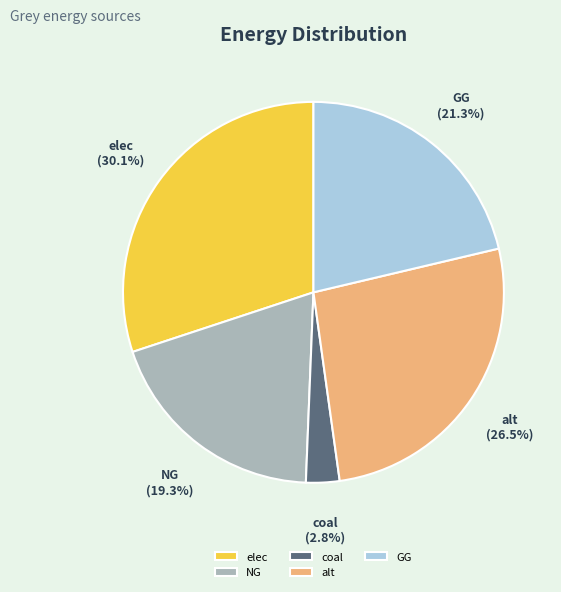

To the nearest percent, what is the difference between the largest and smallest slice percentages?

27%